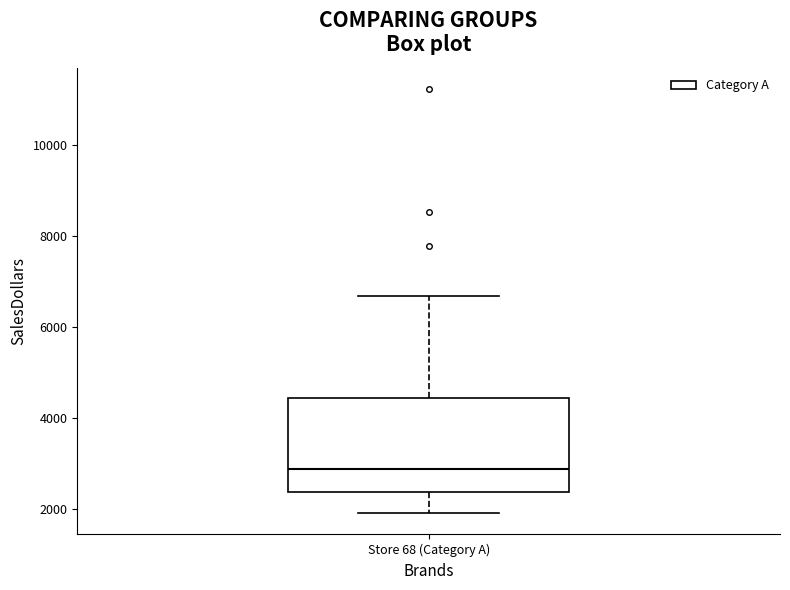

Where is the lower edge of the box for Store 68 (Category A) on the y-axis? The values are not printed on the chart, so give them approximately, as read against the axis.

2400